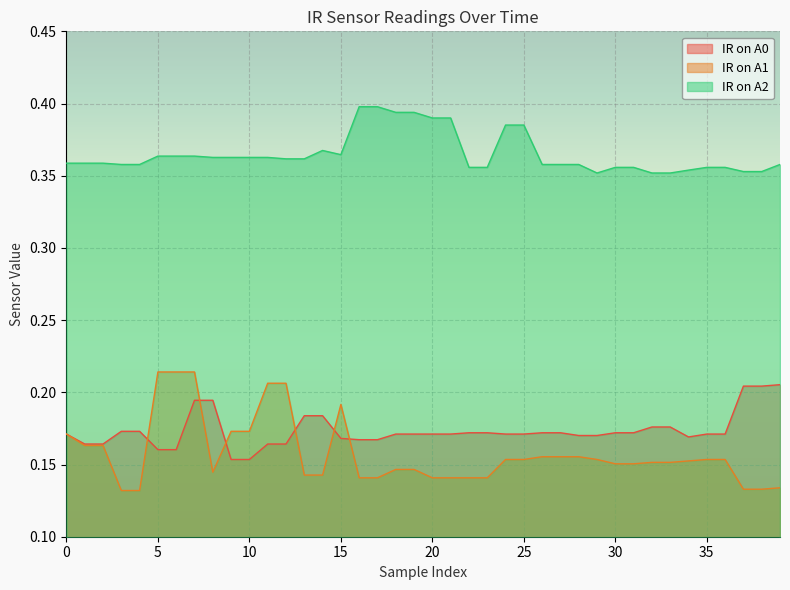

Which category has the lowest value across all series?

3